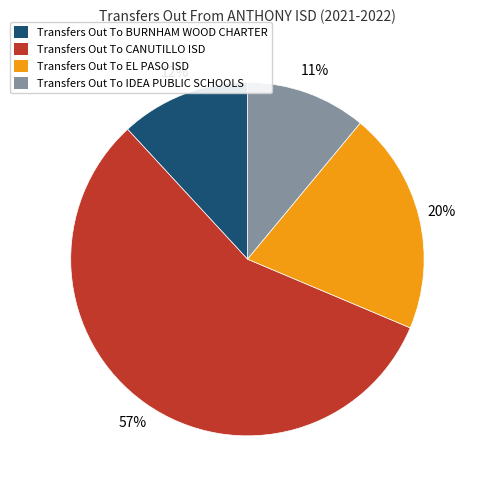

How many slices are in this pie chart?

4